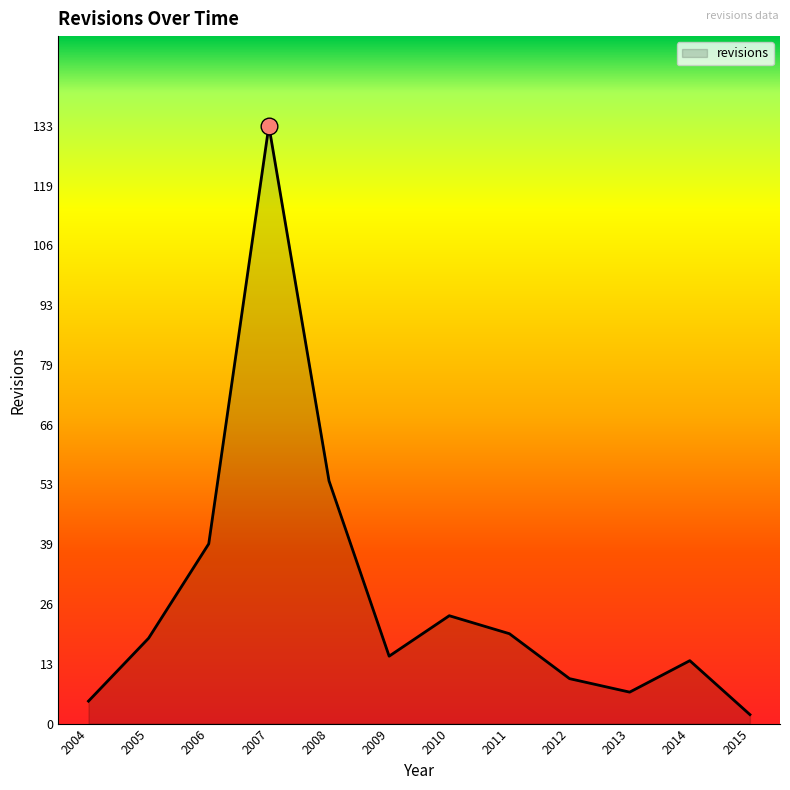

At which category does the data reach its first local peak?

2007